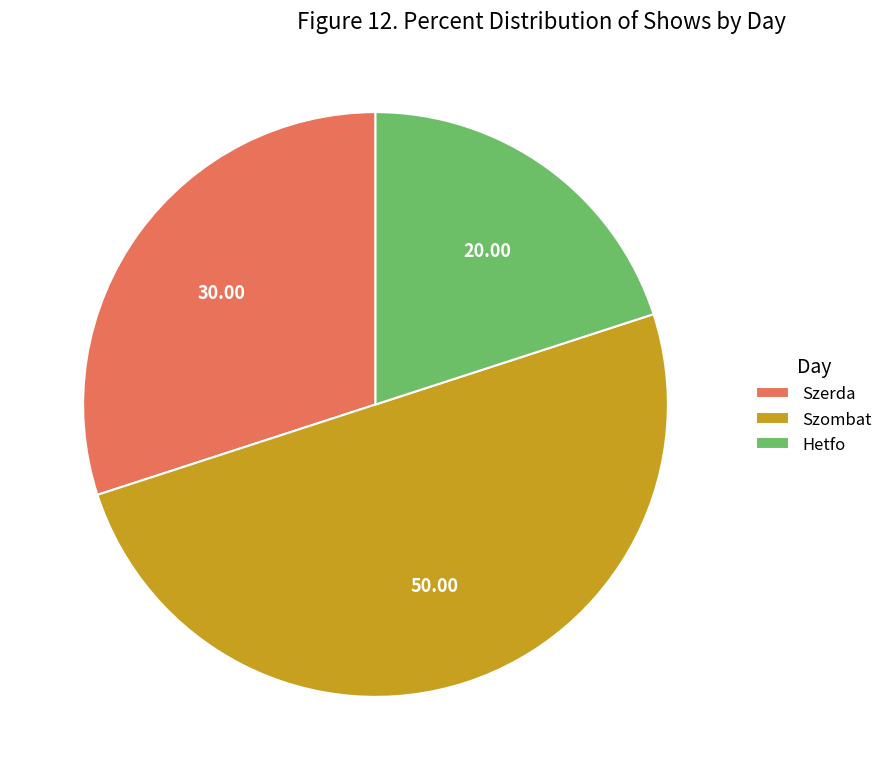

Rank the categories by value from lowest to highest.

Hetfo, Szerda, Szombat